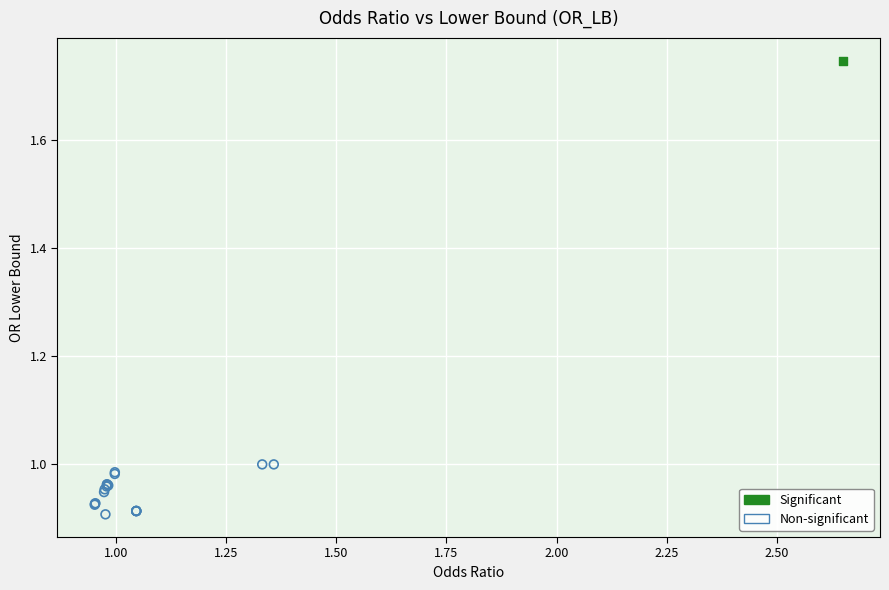

What are all the series names shown in the legend?

Significant, Non-significant